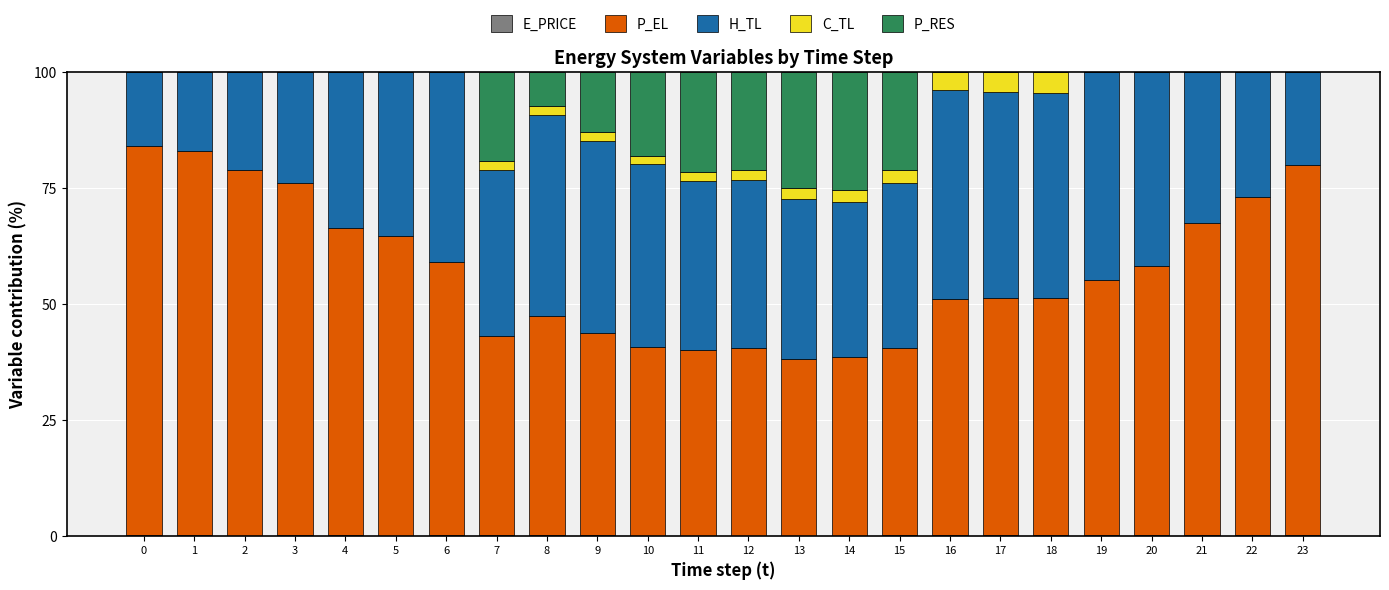

How many data points does each series have?

24